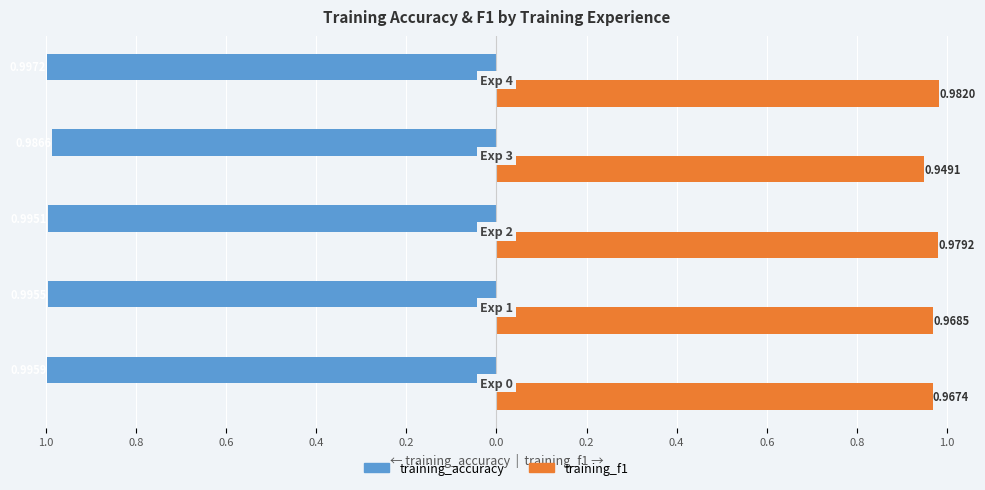

Reading right to left, list all the values displayed in this chart.

training_accuracy: 0.2=-1.0	0.4=-1.0	0.6=-1.0	0.8=-1.0	1.0=-1.0
training_f1: 0.2=1.0	0.4=0.9	0.6=1.0	0.8=1.0	1.0=1.0